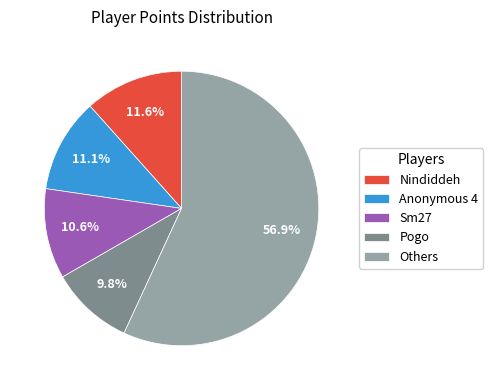

Between Others and Anonymous 4, which is larger?

Others